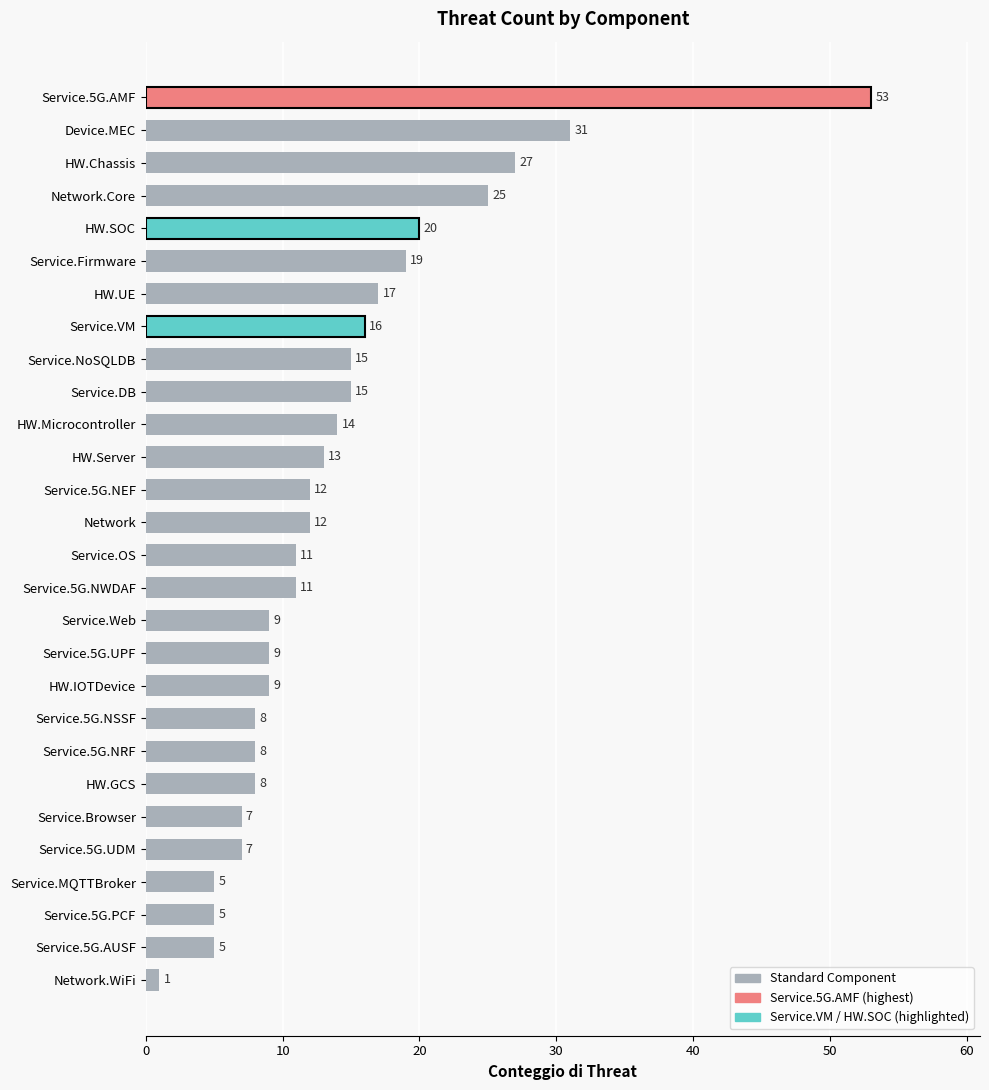

Which has a higher value, Service.Firmware or HW.IOTDevice?

Service.Firmware